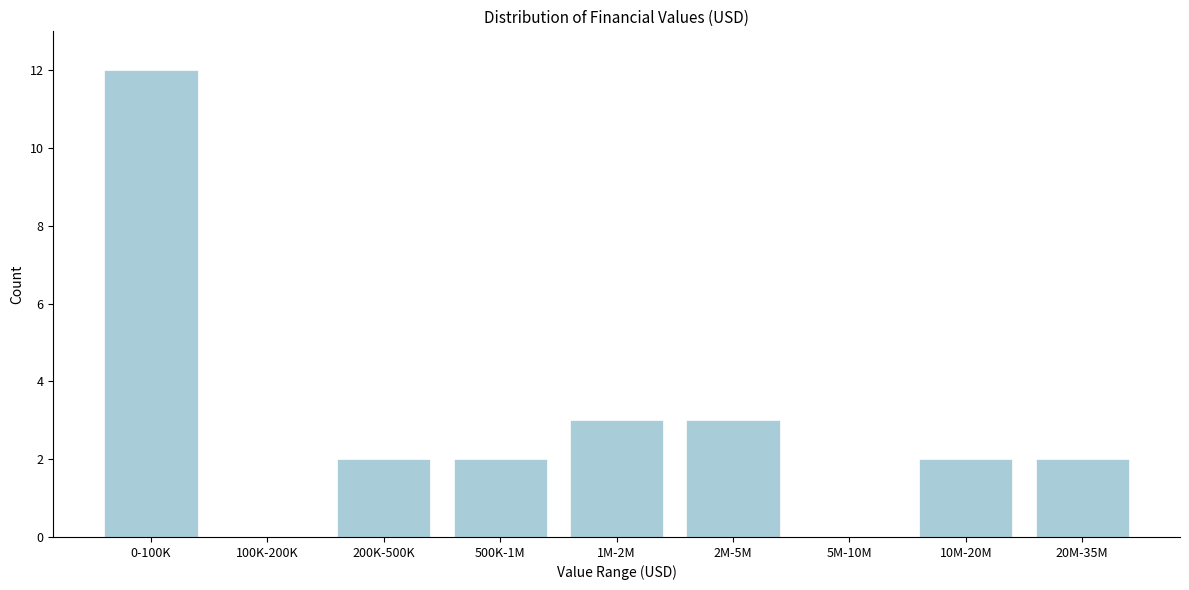

Reading left to right, what are all the values shown in this chart?

0-100K=12	100K-200K=0	200K-500K=2	500K-1M=2	1M-2M=3	2M-5M=3	5M-10M=0	10M-20M=2	20M-35M=2